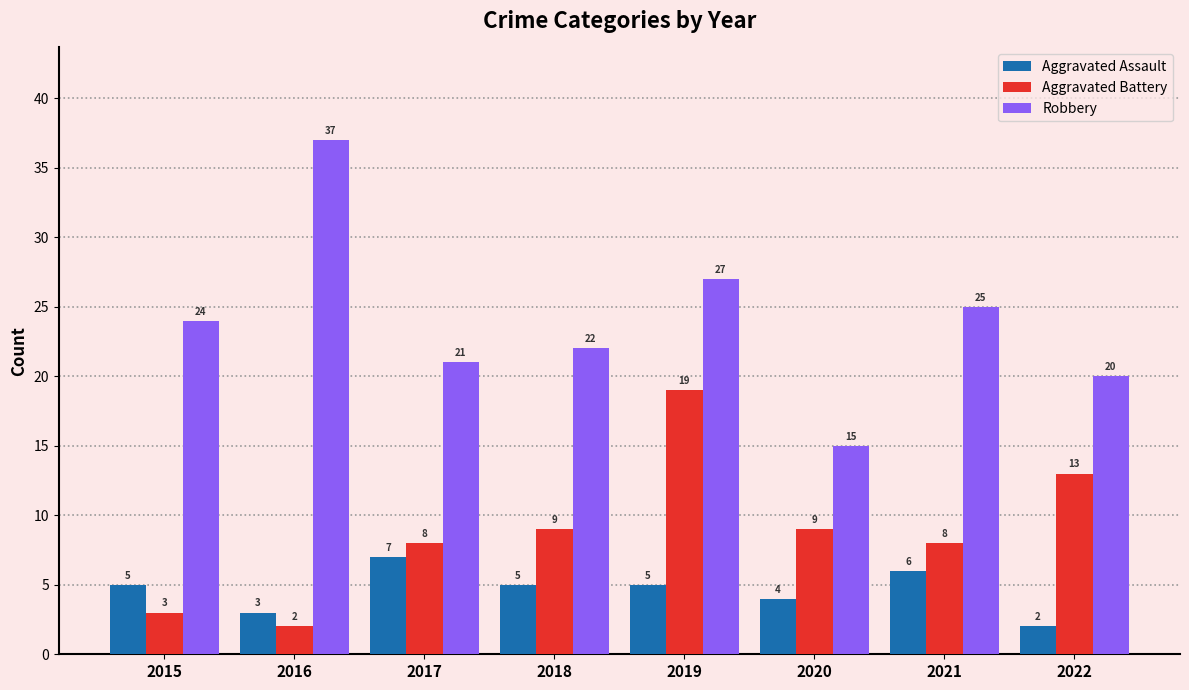

How many categories are shown in the chart?

8